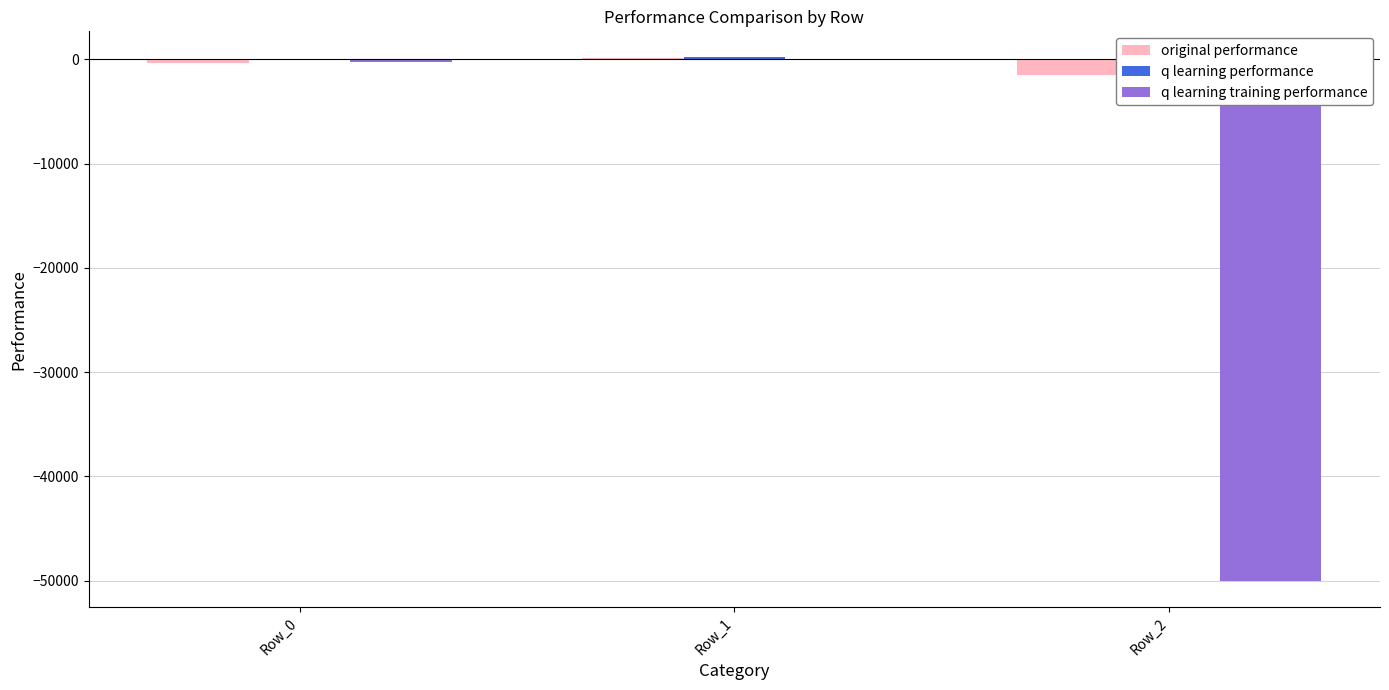

Which category has the highest value in the q learning performance series?

Row_1